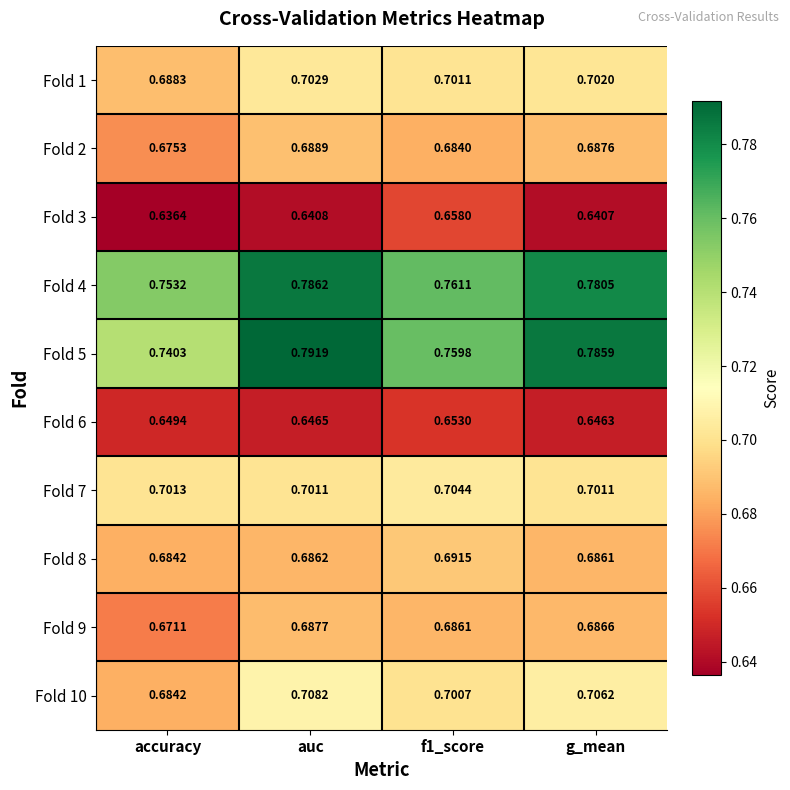

At which label does Fold 2 reach its minimum?

accuracy